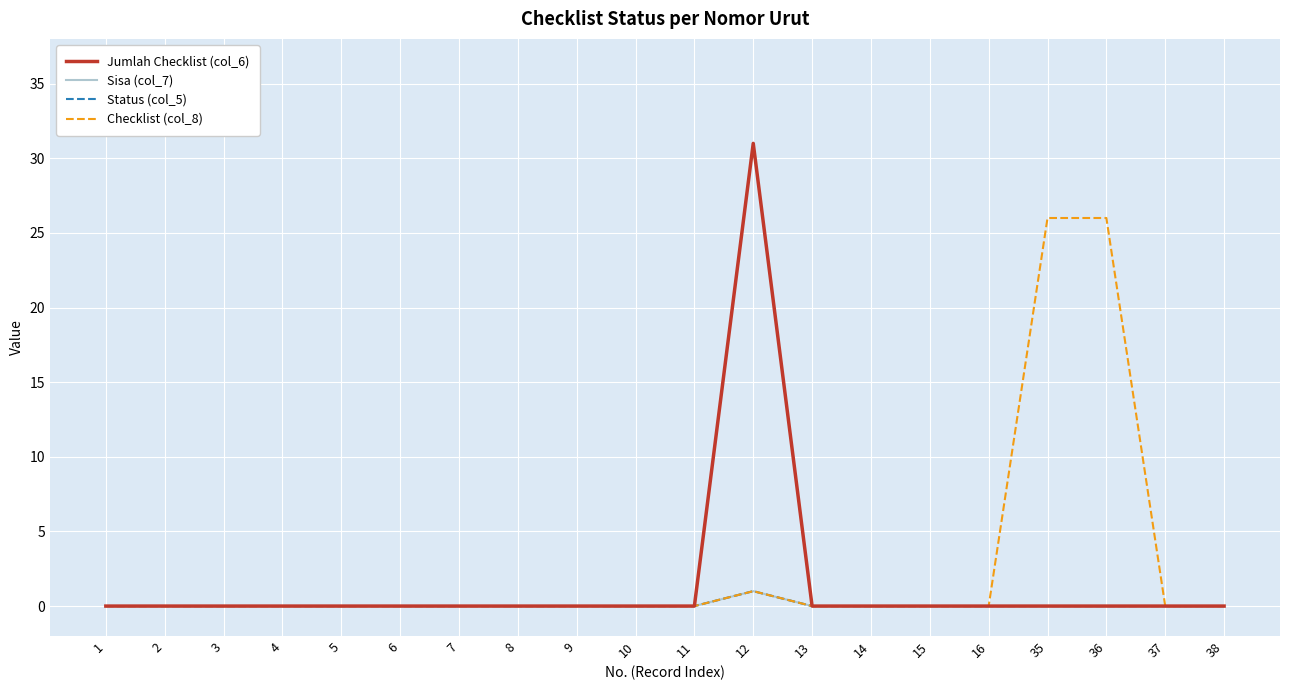

The Sisa (col_7) series shows -1 at 11. True or false?

False